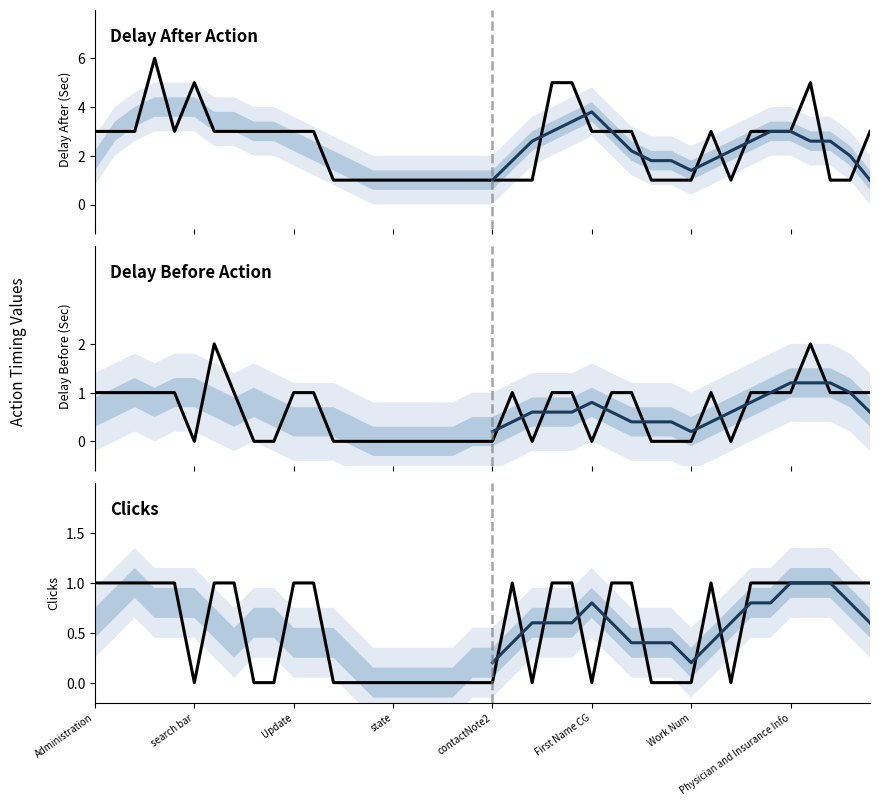

Between 13 and 37, which is larger?

13